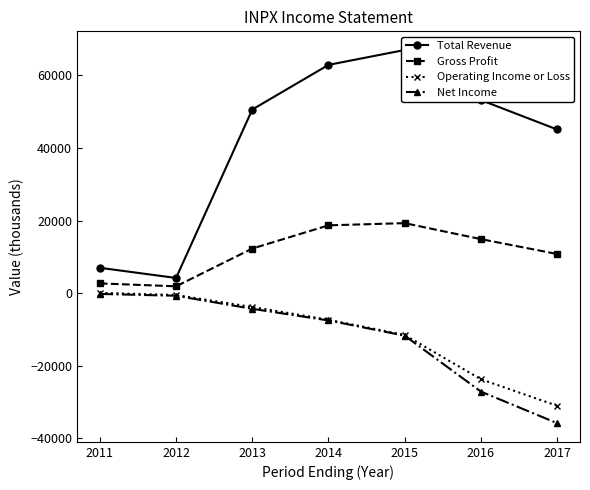

What is the average value of the Net Income series?

-12471